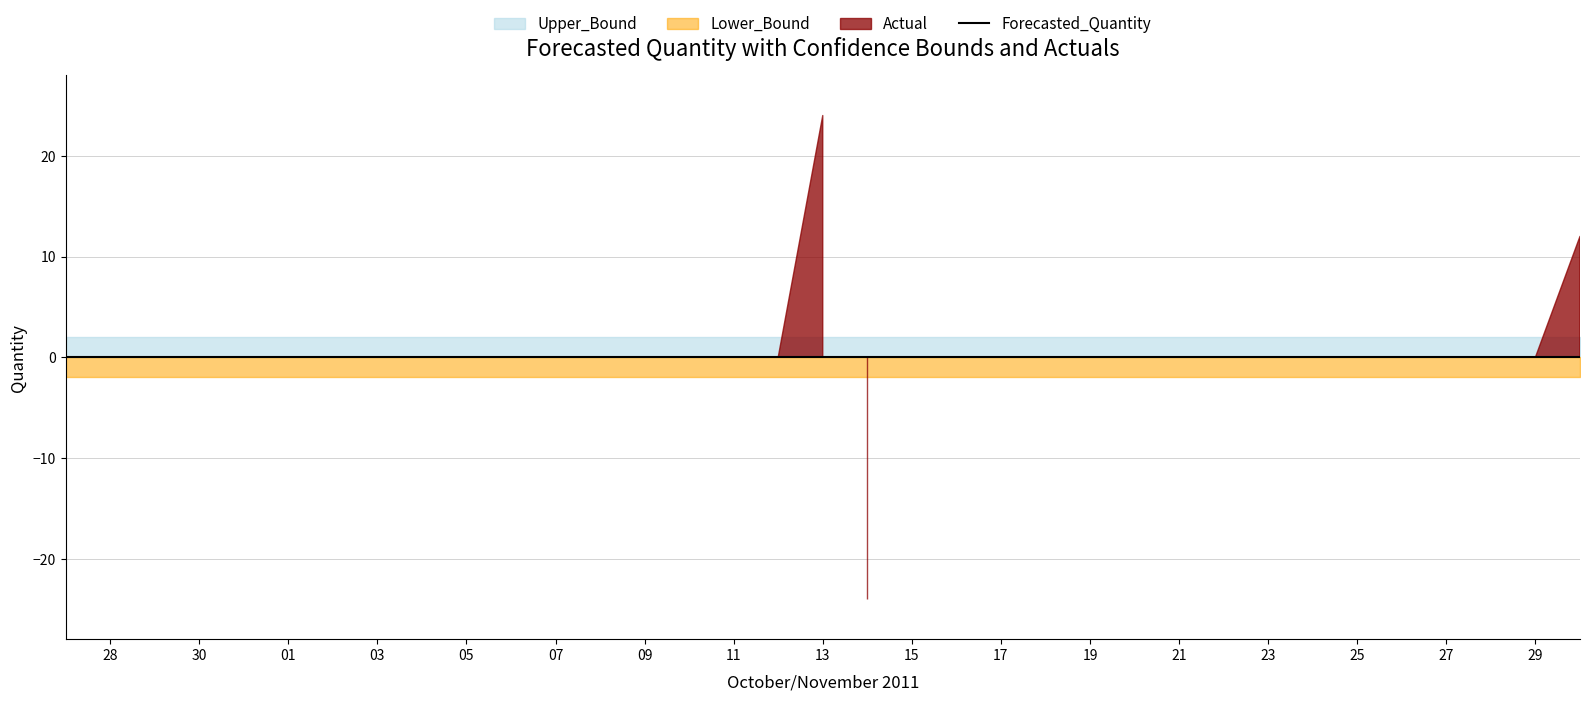

Is it true that Forecasted_Quantity equals 0.0 at 2011-11-22?

True